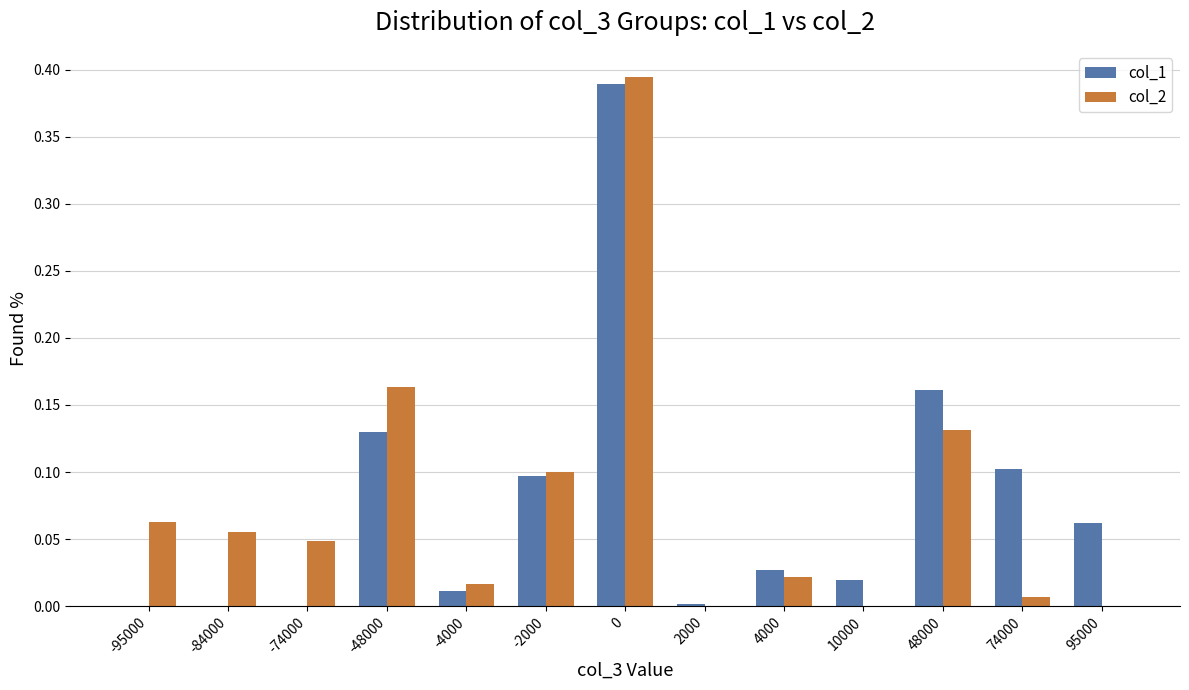

Is the value of col_2 at 2000 greater than the value of col_1 at -4000?

No